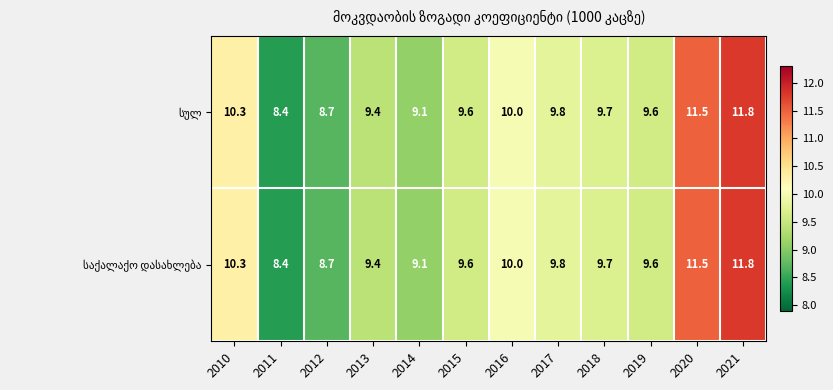

Which category has the highest value across all series?

2021